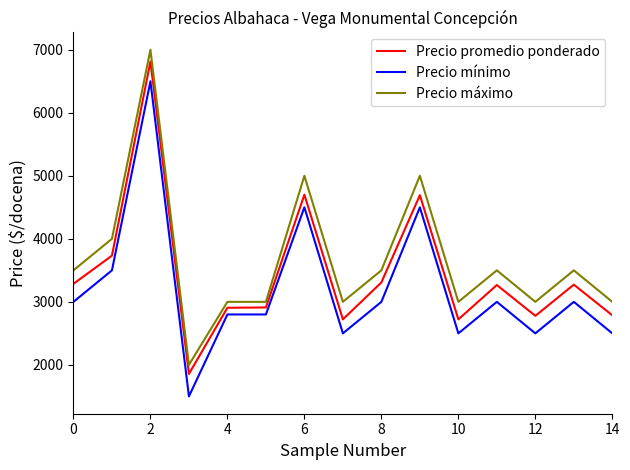

True or false: Precio mínimo and Precio máximo cross at least once.

False